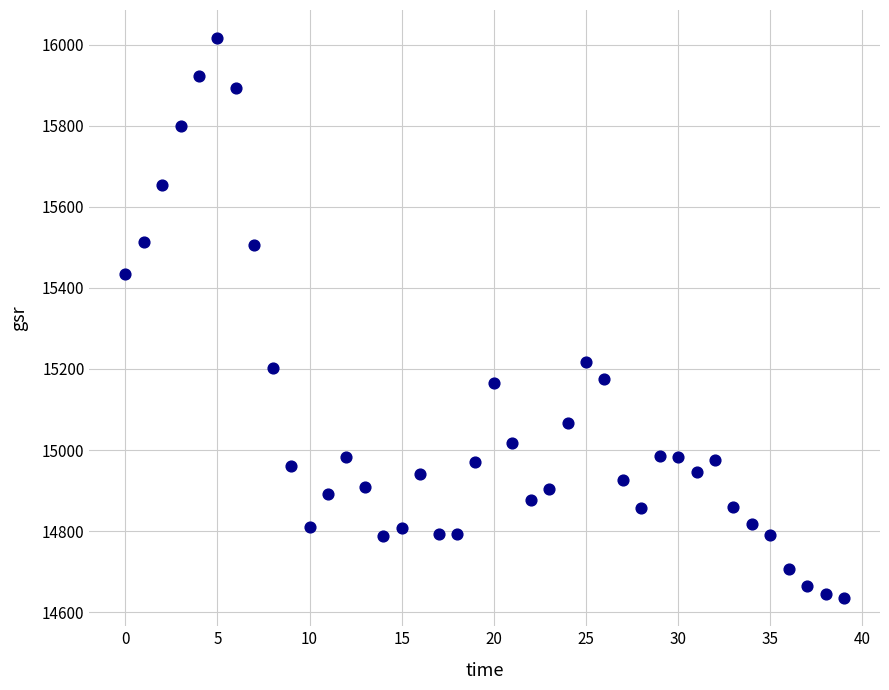

What is the range of Y values (max minus min)?

1382.2